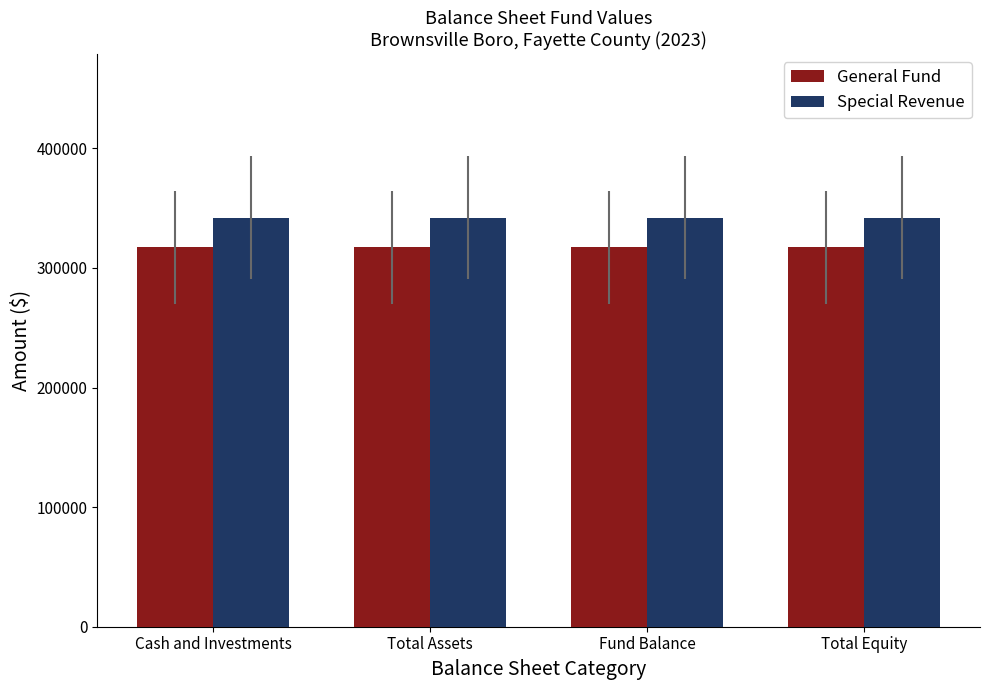

What are all the series names shown in the legend?

General Fund, Special Revenue